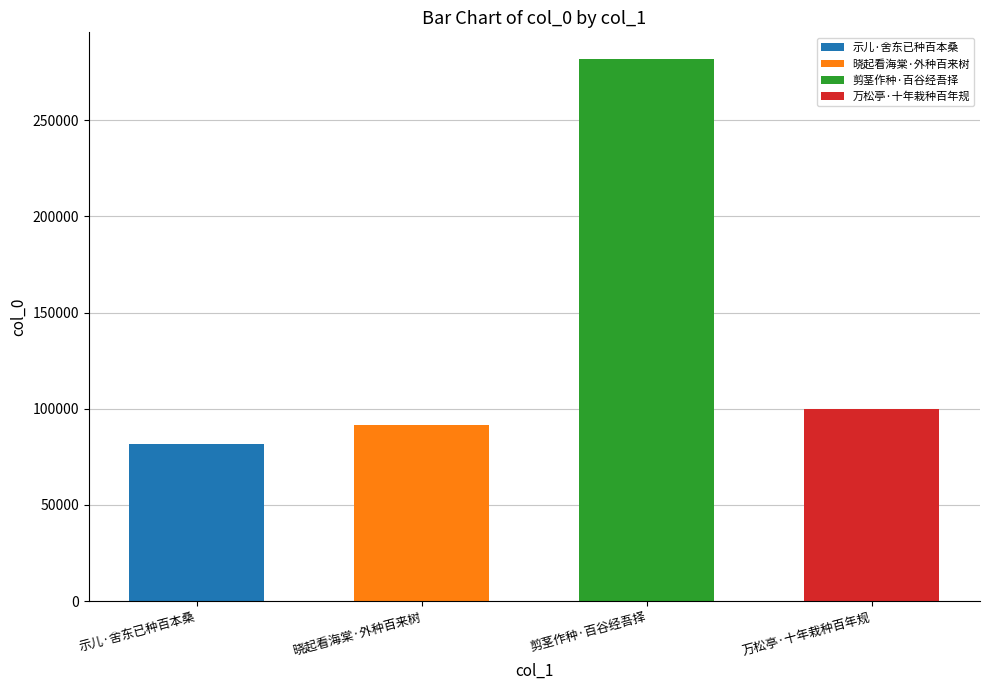

Count the number of values greater than 100091.

1